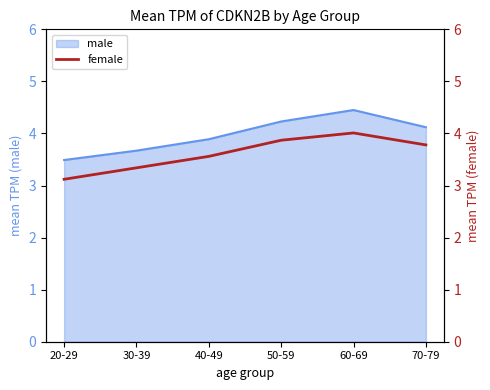

How many interior local peaks (higher than both neighbors) does the data have?

1